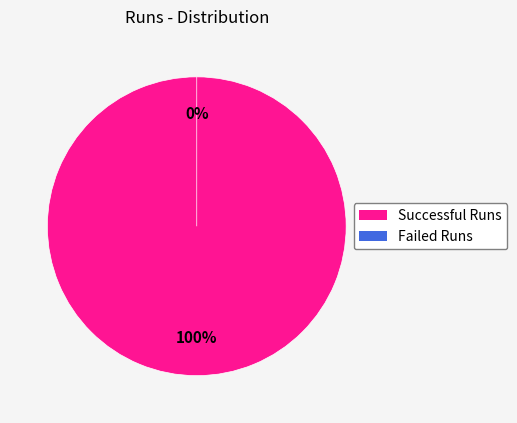

How many segments does this pie chart have?

2